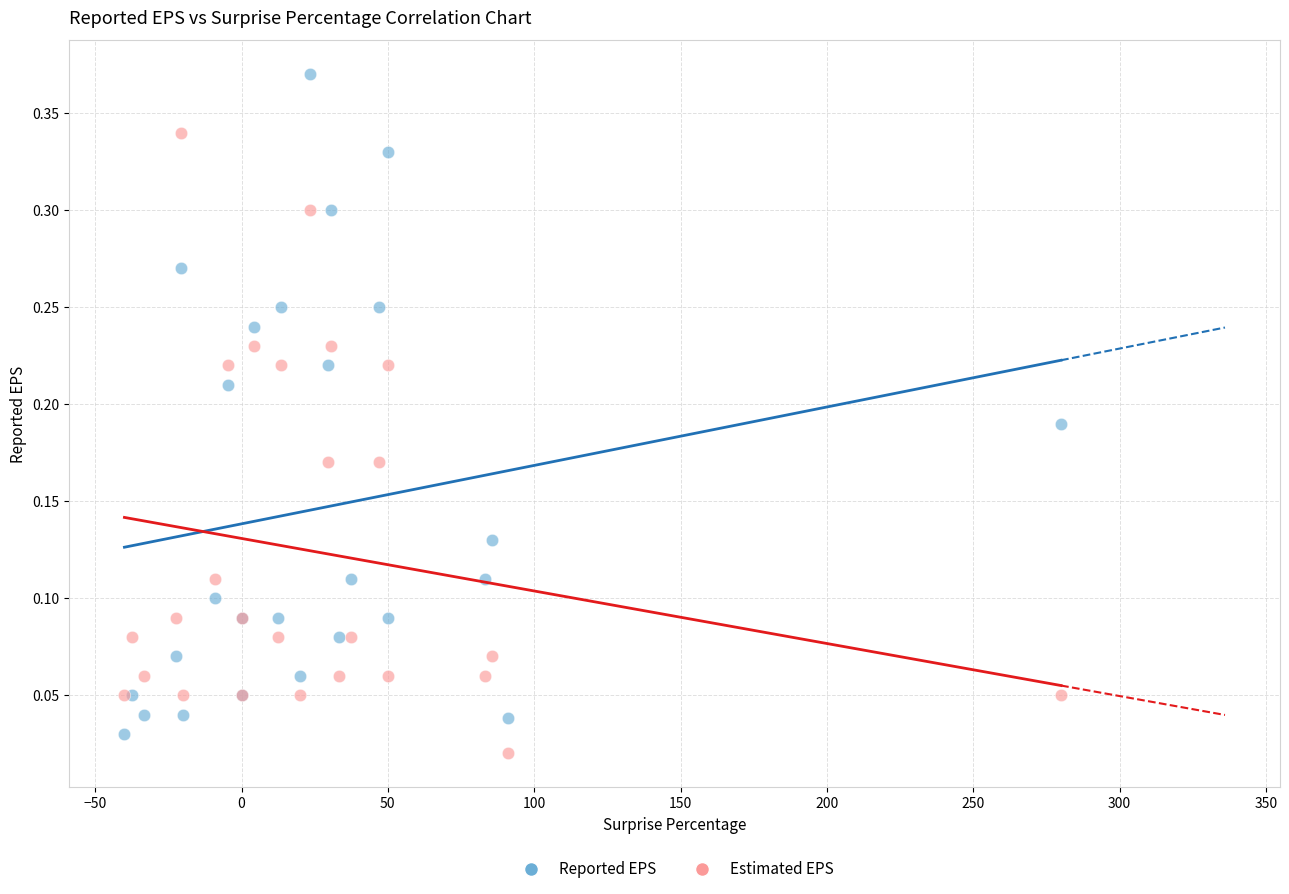

Which series contains the highest Y value?

Reported EPS